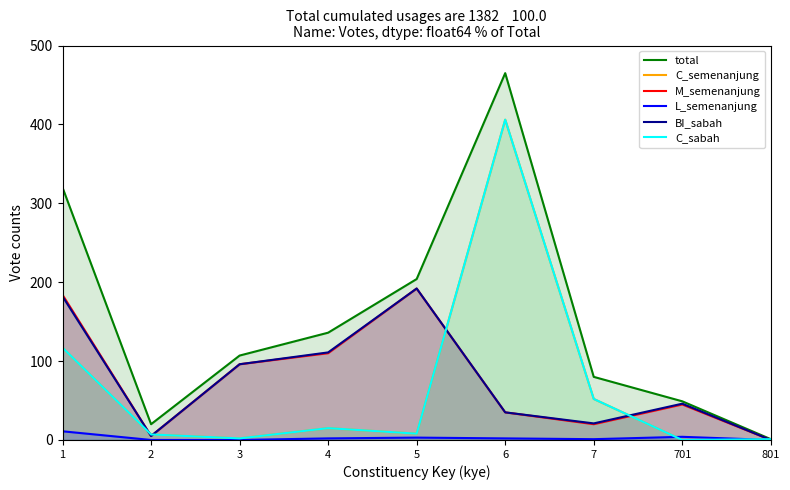

How many series are shown in this chart?

6